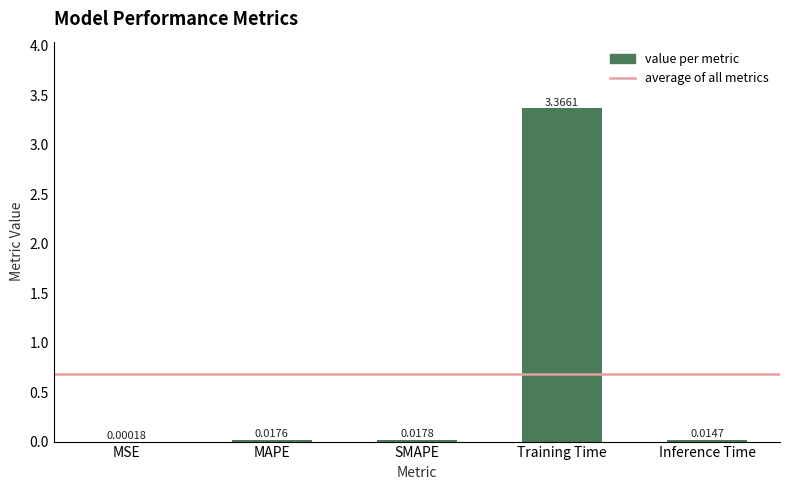

Which has a higher value, SMAPE or Training Time?

Training Time